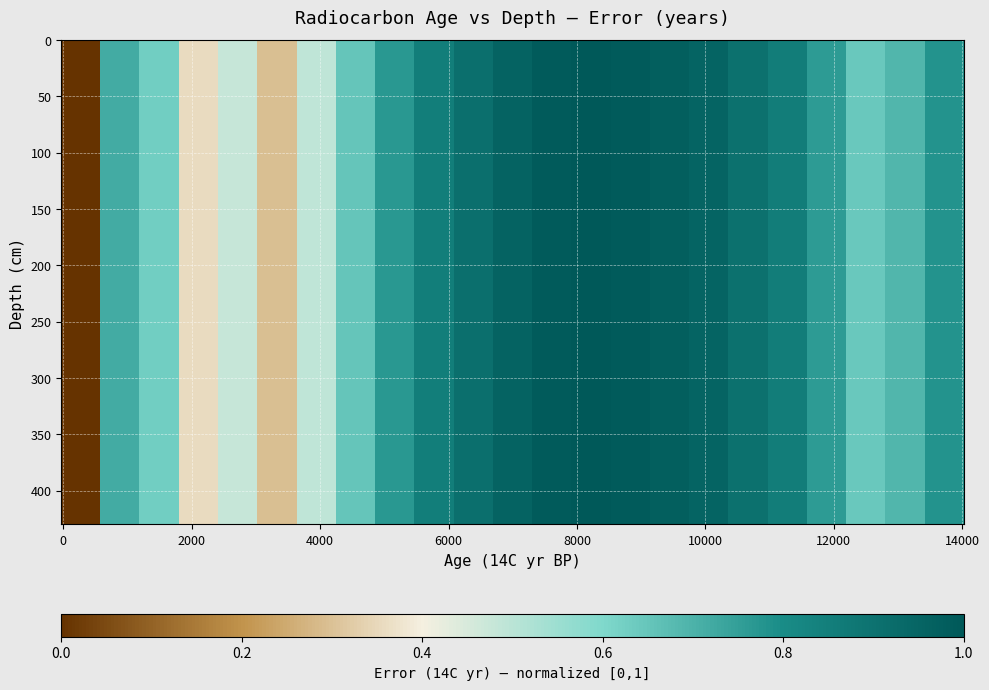

Reading left to right, transcribe all the data shown in this chart.

0.0	0.7	0.6	0.4	0.5	0.3	0.5	0.7	0.8	0.9	0.9	1.0	1.0	1.0	1.0	1.0	1.0	0.9	0.9	0.8	0.6	0.7	0.8